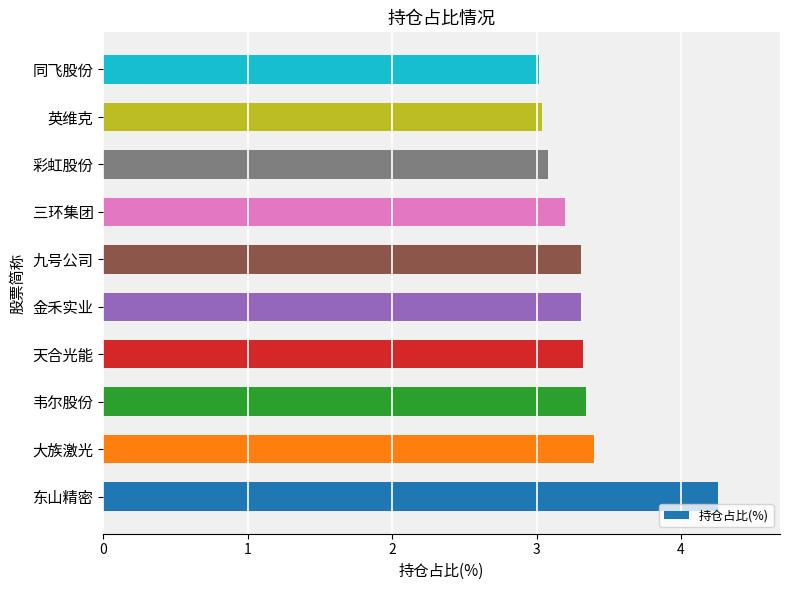

Which has a higher value, 同飞股份 or 九号公司?

九号公司